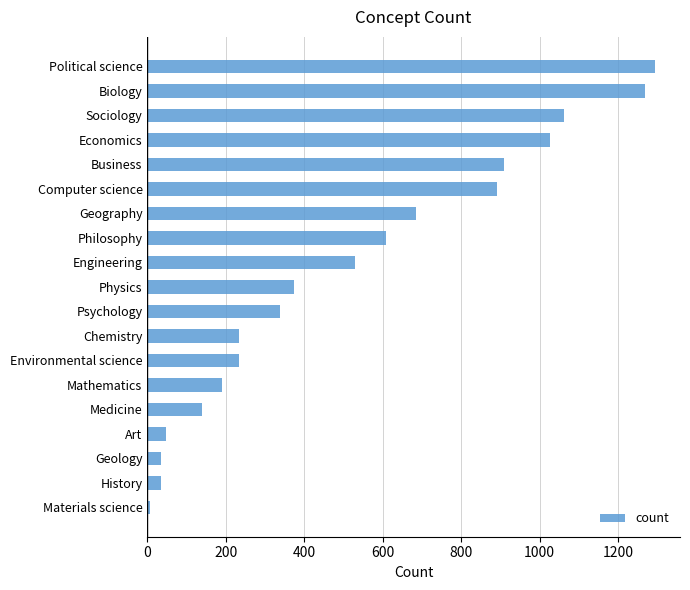

At which category does the chart reach its minimum across all series?

Materials science